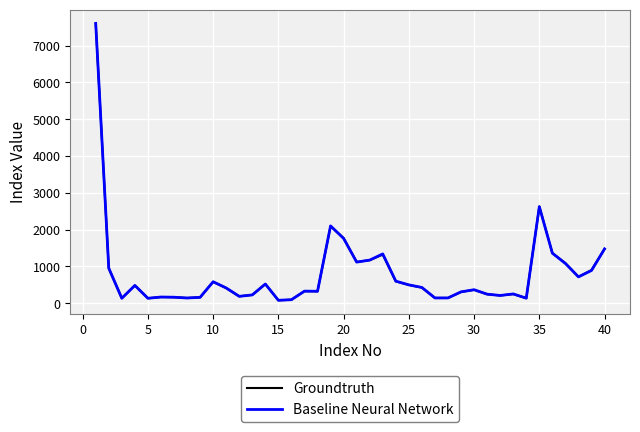

What is the average value of the Baseline Neural Network series?

790.1